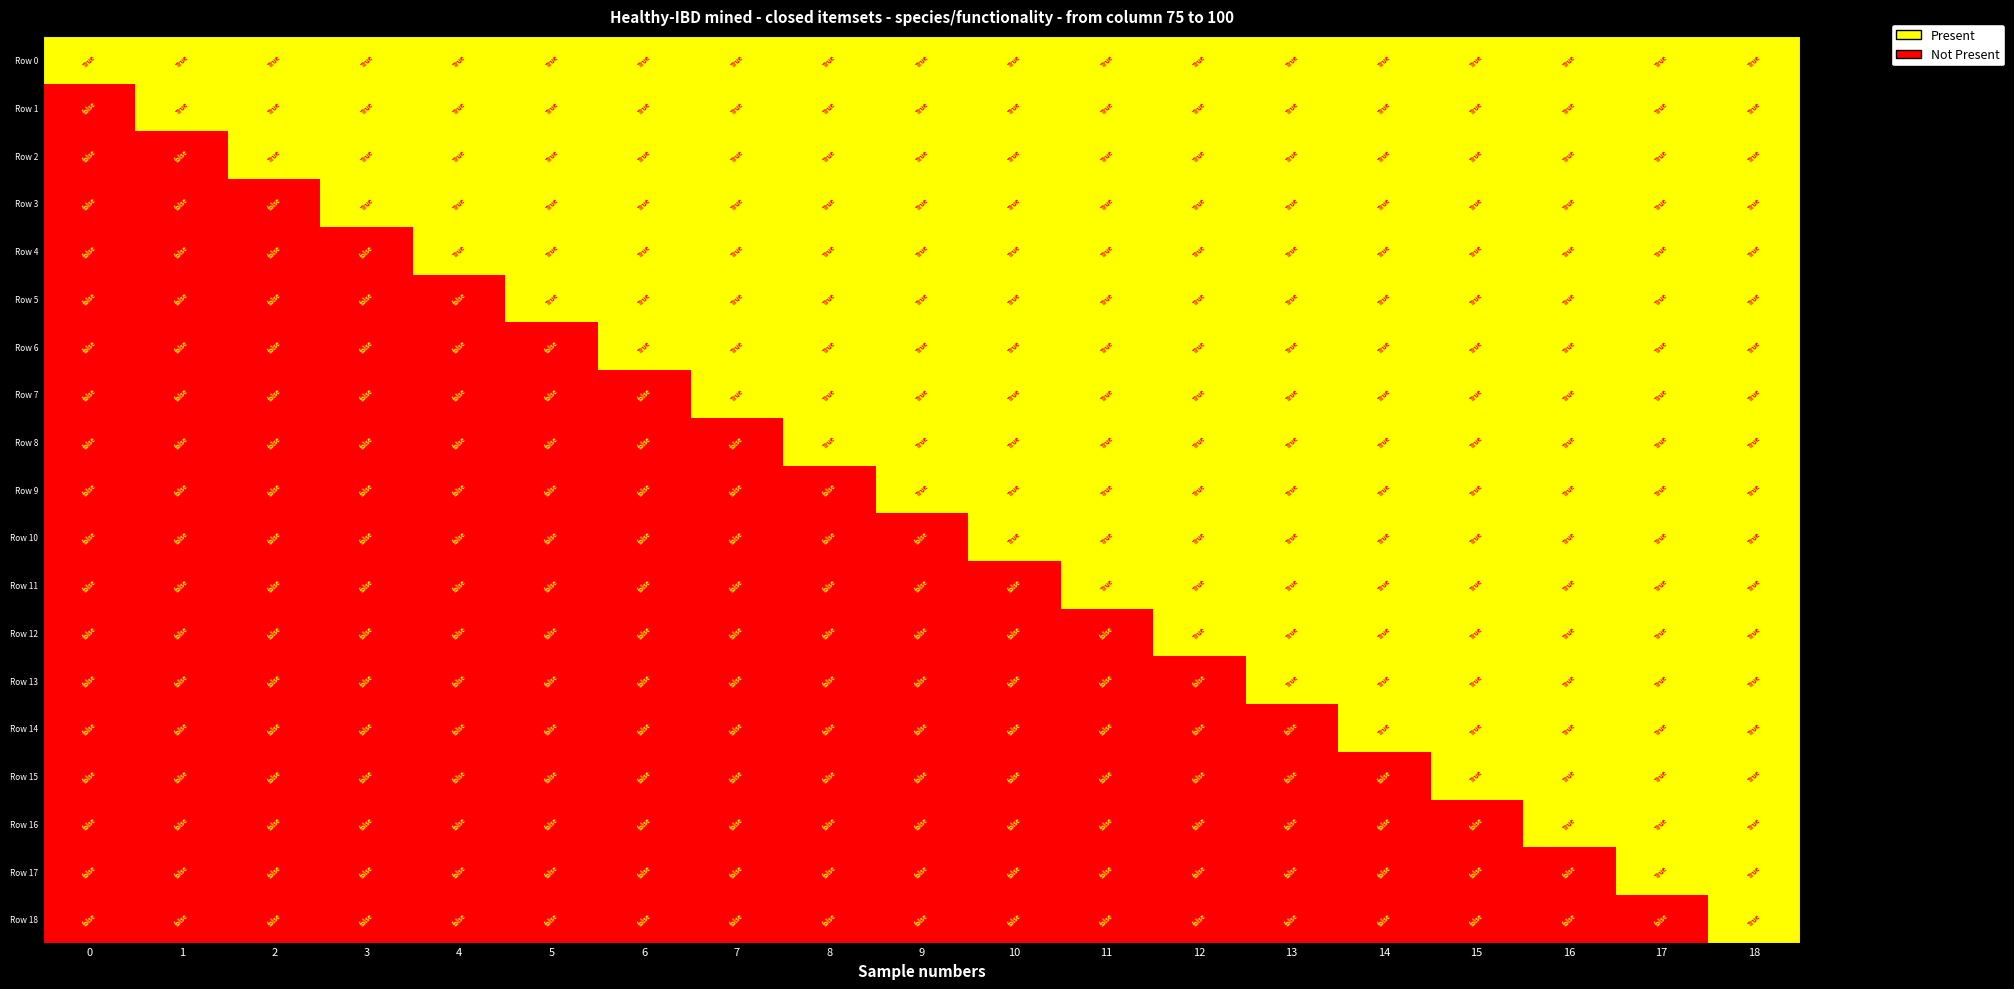

Which series has the largest range (max minus min)?

Row 1